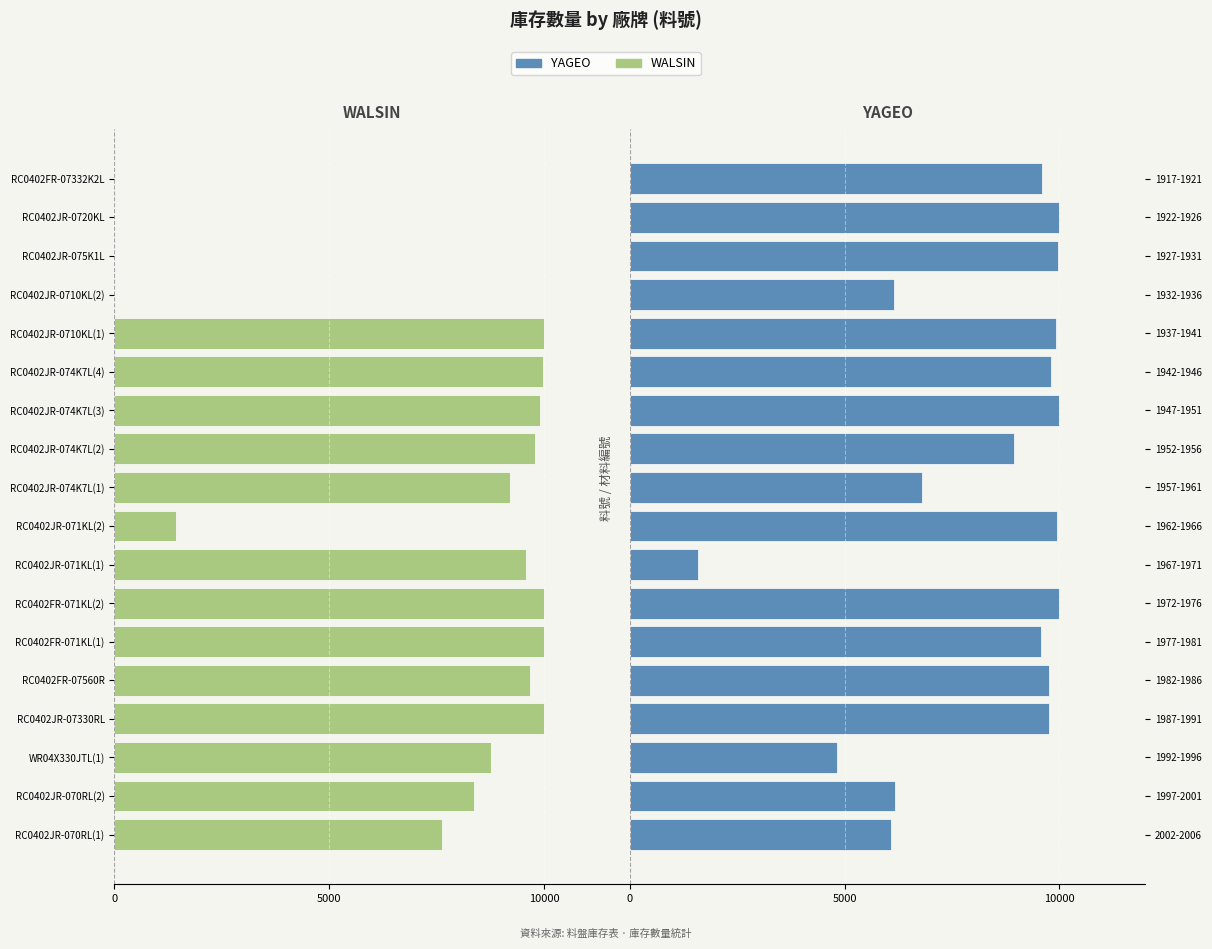

What are all the series names shown in the legend?

WALSIN, YAGEO